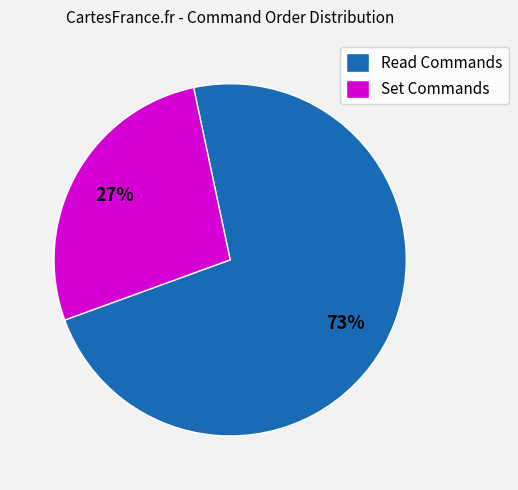

Which slice is the largest?

Read Commands